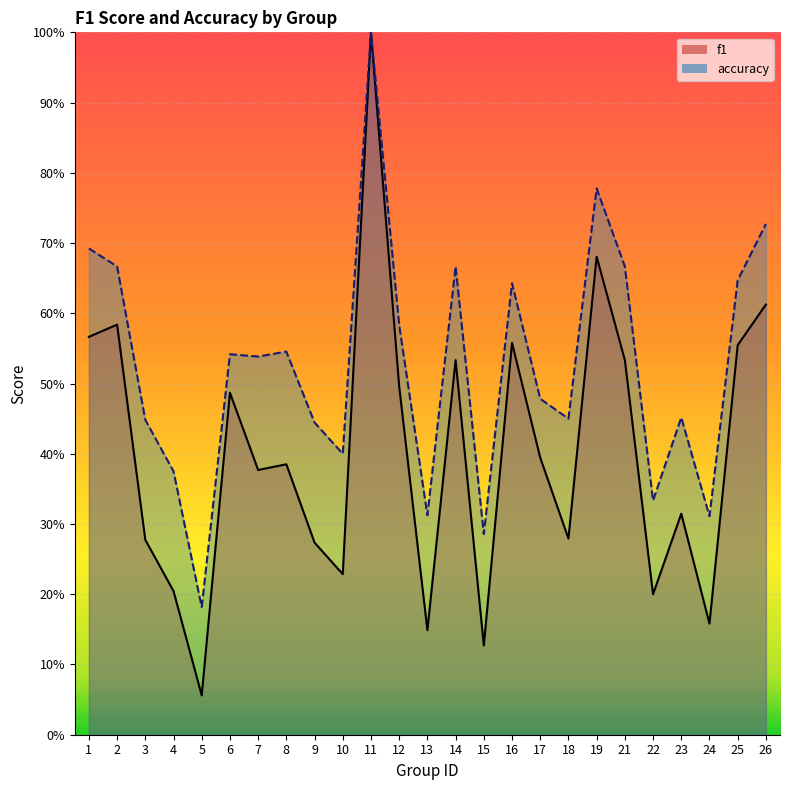

How many interior local valleys does the accuracy series have?

8